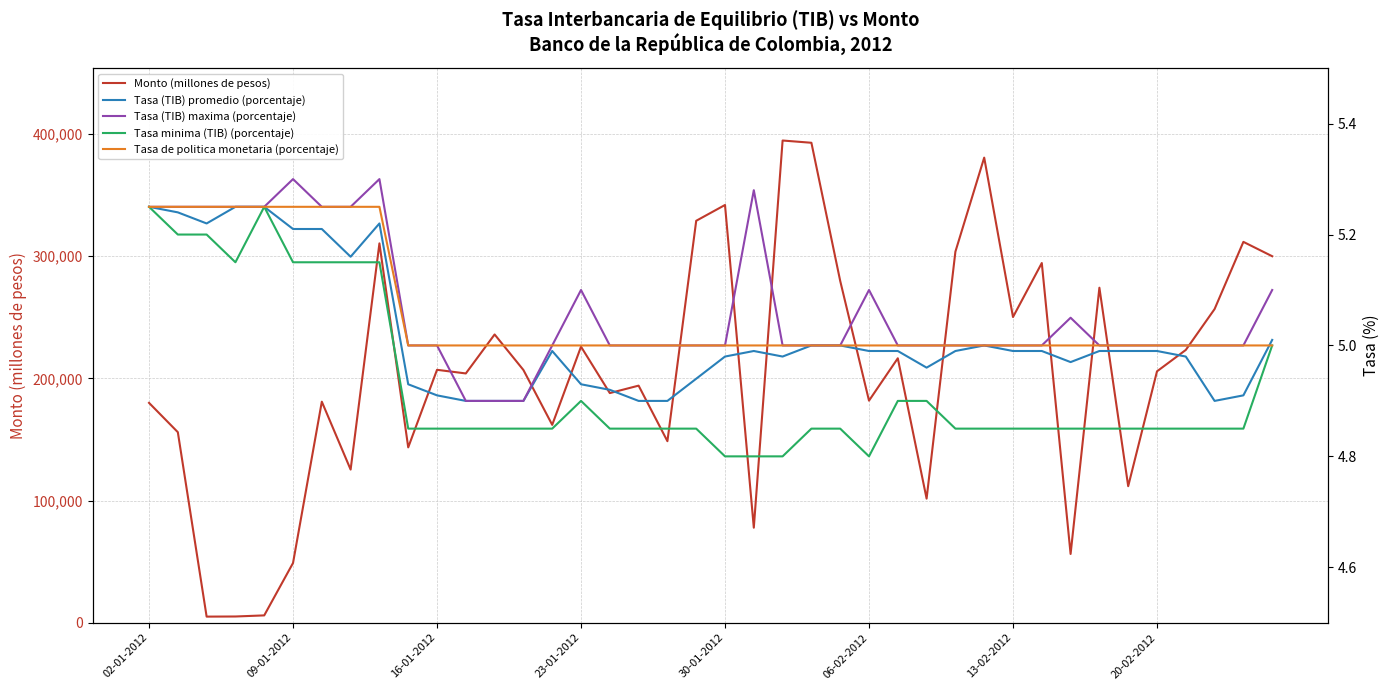

What is the maximum value for Monto (millones de pesos)?

394780